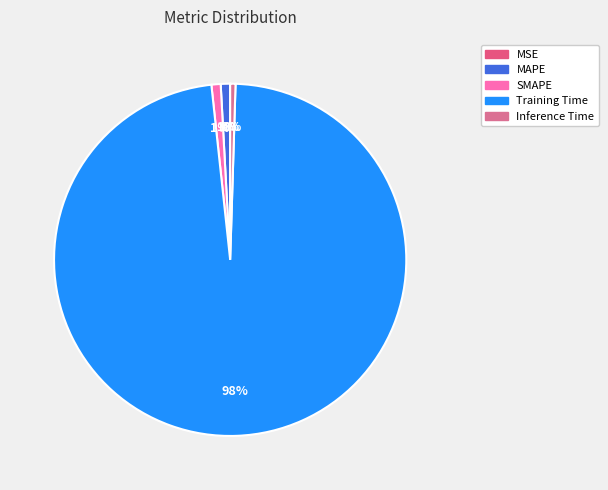

Which has a higher value, MAPE or MSE?

MAPE